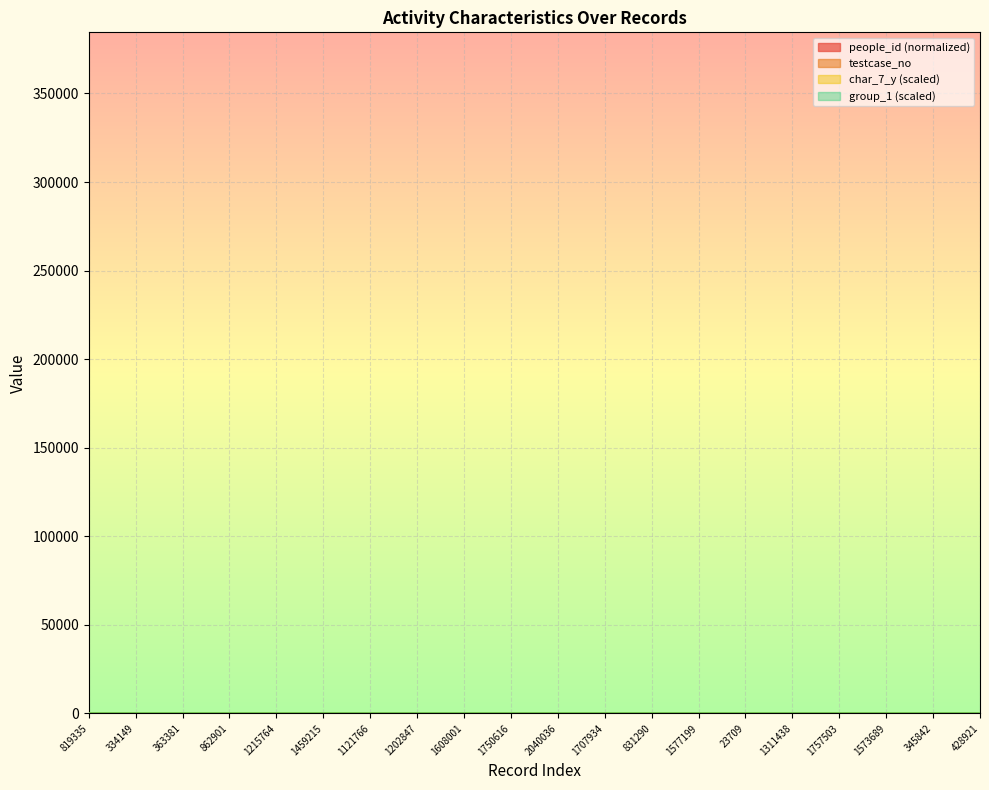

Reading left to right, extract all data points from this chart.

people_id: 62.2	39.5	40.9	64.1	77.6	89.1	75.7	7.7	9.6	99.7	18.9	97.7	62.7	94.4	27.1	82.0	100.0	94.2	40.0	44.1
testcase_no: 51.0	33.0	0.0	0.0	72.0	82.0	95.0	15.0	0.0	89.0	63.0	0.0	59.0	83.0	78.0	0.0	87.0	98.0	65.0	25.0
char_7_y: 10.0	40.0	50.0	40.0	50.0	40.0	10.0	20.0	40.0	20.0	50.0	40.0	30.0	10.0	40.0	10.0	10.0	10.0	20.0	20.0
group_1: 5.0	10.0	10.0	10.0	5.0	10.0	10.0	10.0	10.0	10.0	10.0	10.0	10.0	10.0	10.0	10.0	10.0	10.0	10.0	10.0